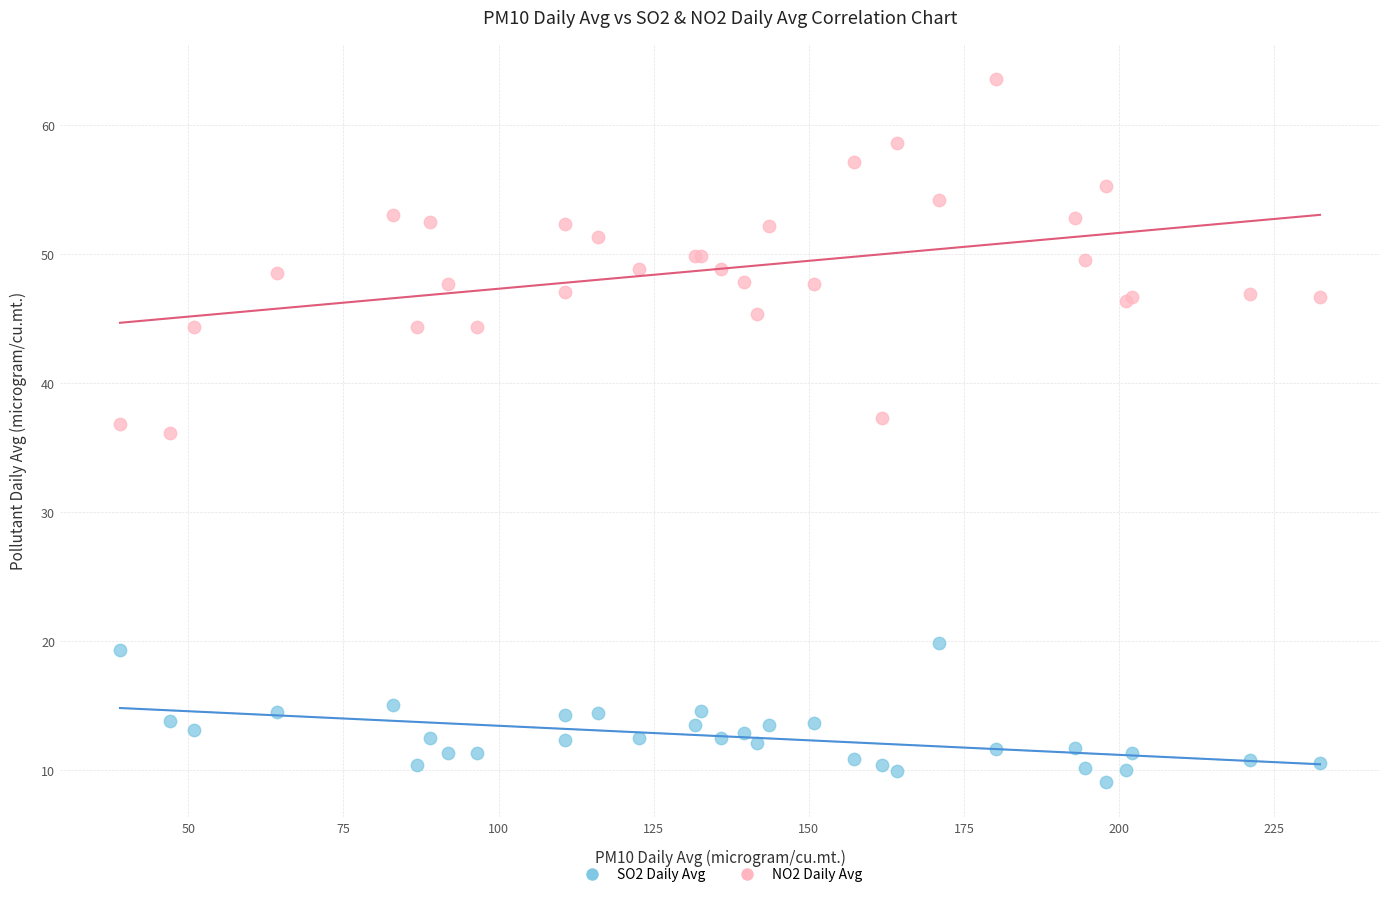

Which series has the largest Y range (max minus min)?

NO2 Daily Avg